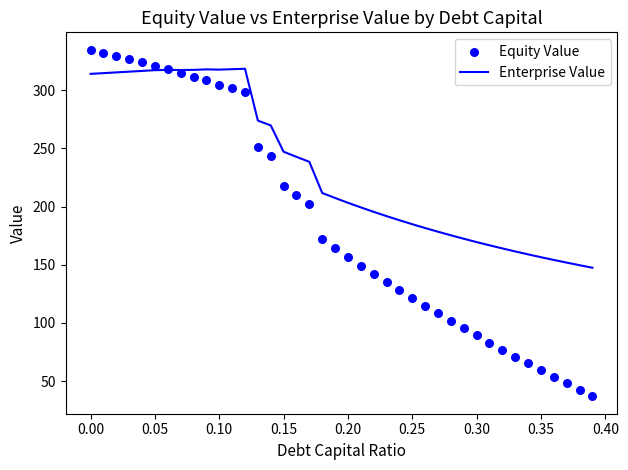

Which series has the largest Y range (max minus min)?

Equity Value